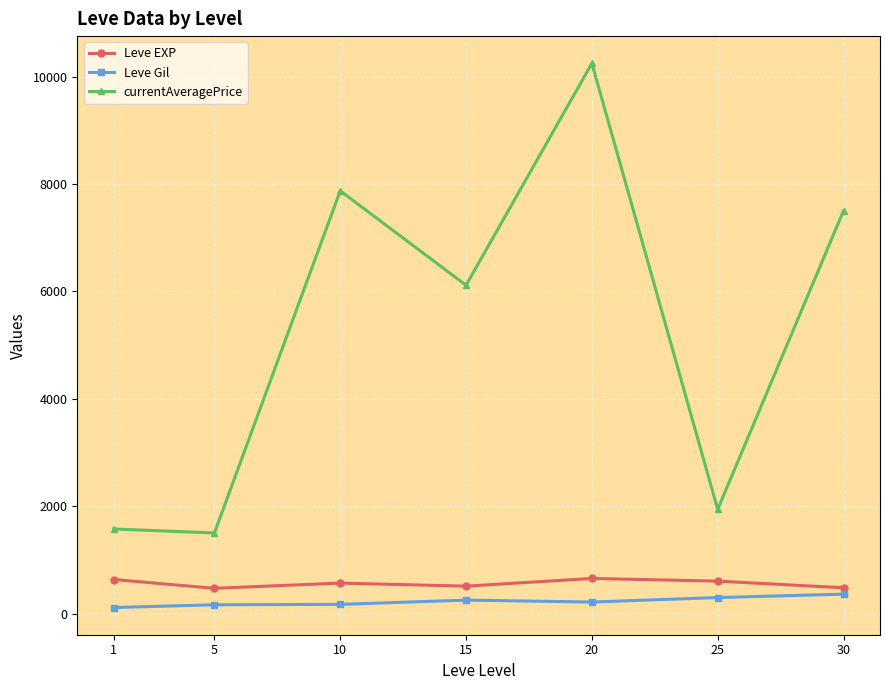

True or false: Leve EXP has more than 2 interior local peaks.

False